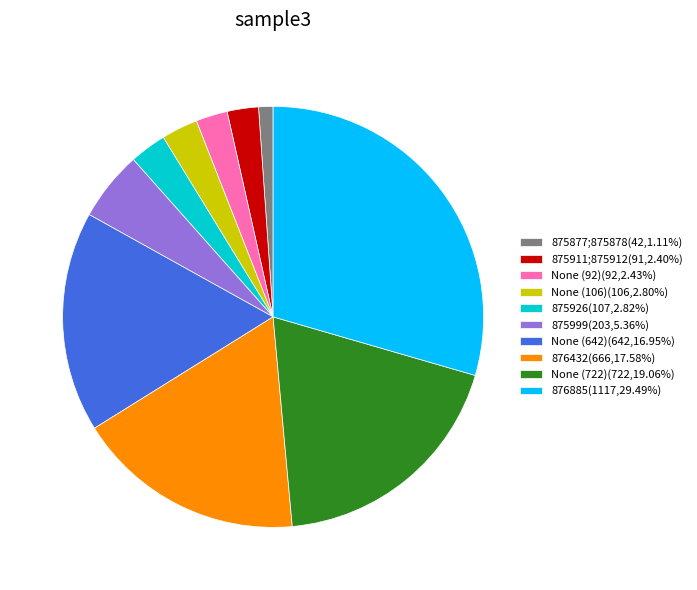

Does any single category account for the majority?

No